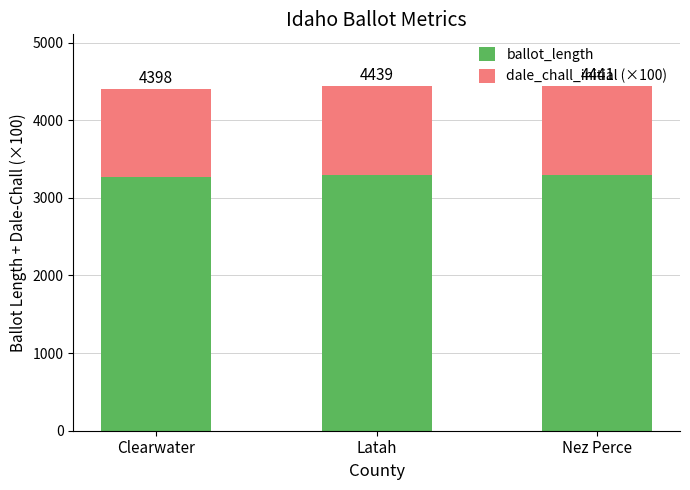

What are all the series names shown in the legend?

ballot_length, dale_chall_initial (×100)